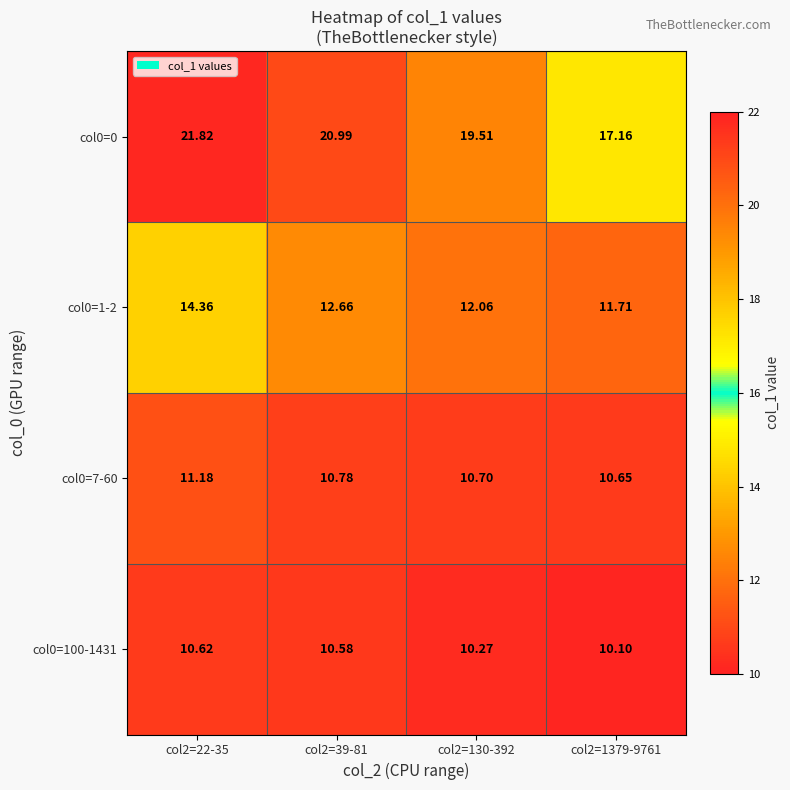

Is the value of col0=100-1431 at col2=39-81 greater than the value of col0=1-2 at col2=22-35?

No